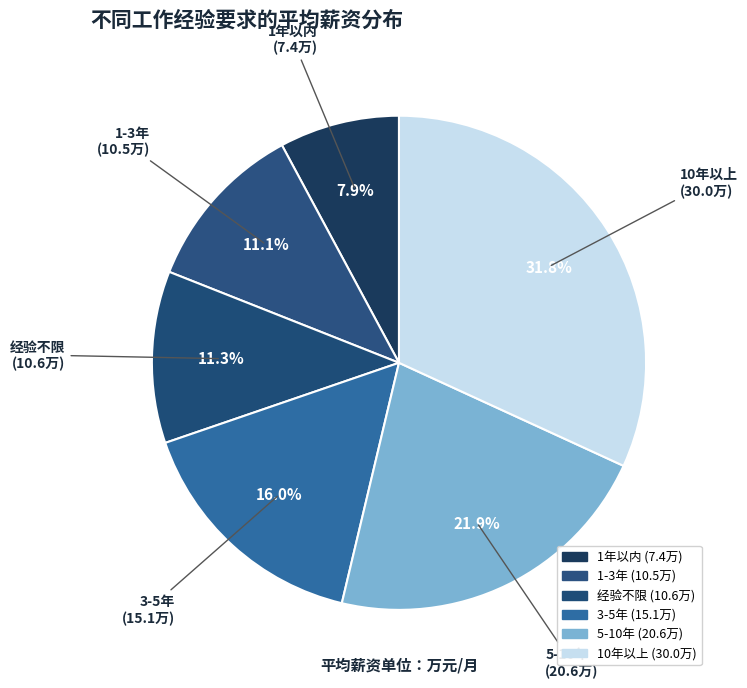

Combined, do 3-5年 and 5-10年 account for over 50%?

No